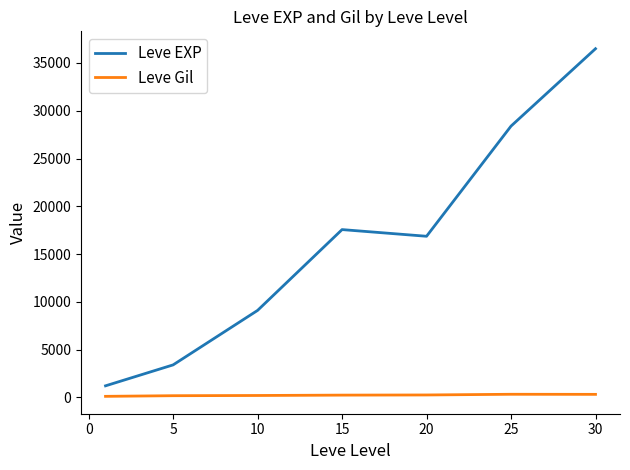

Which series has the largest total across all categories?

Leve EXP